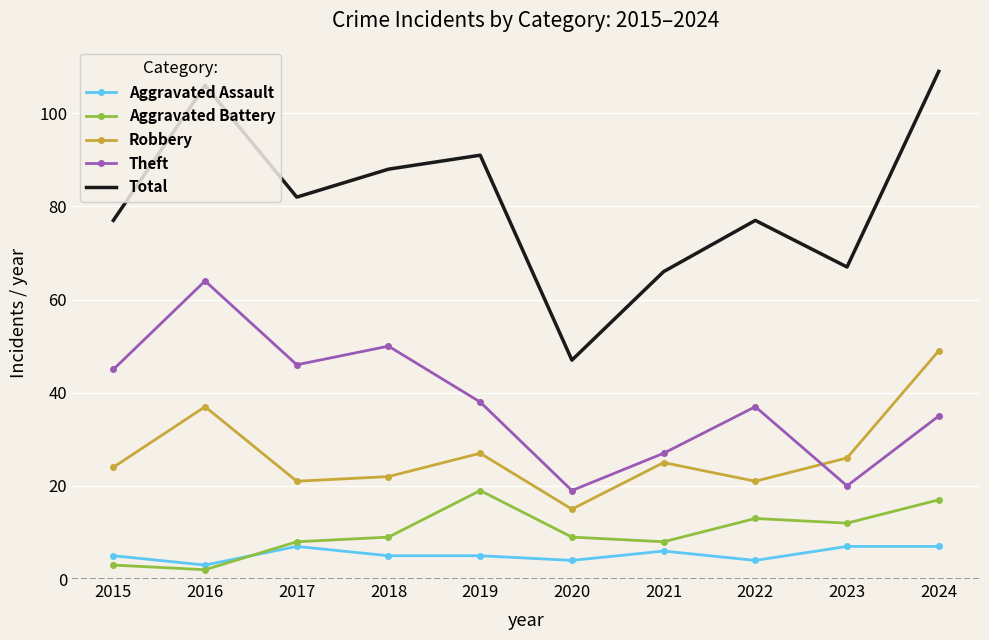

Which series has the widest spread of values?

Total